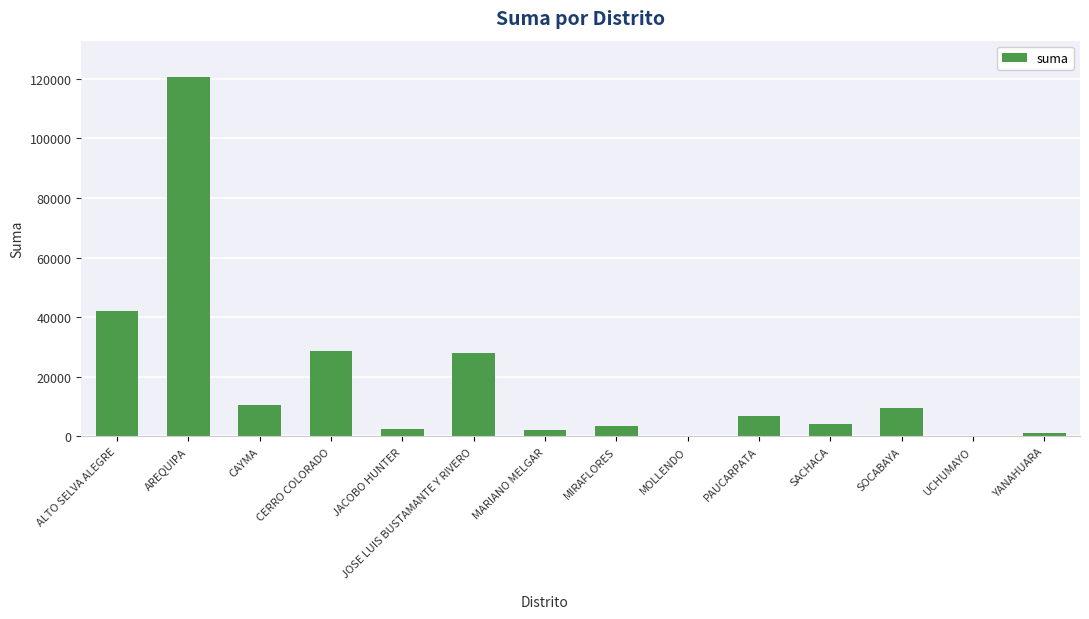

Approximately how many times larger is the value at PAUCARPATA compared to CAYMA?

0.6